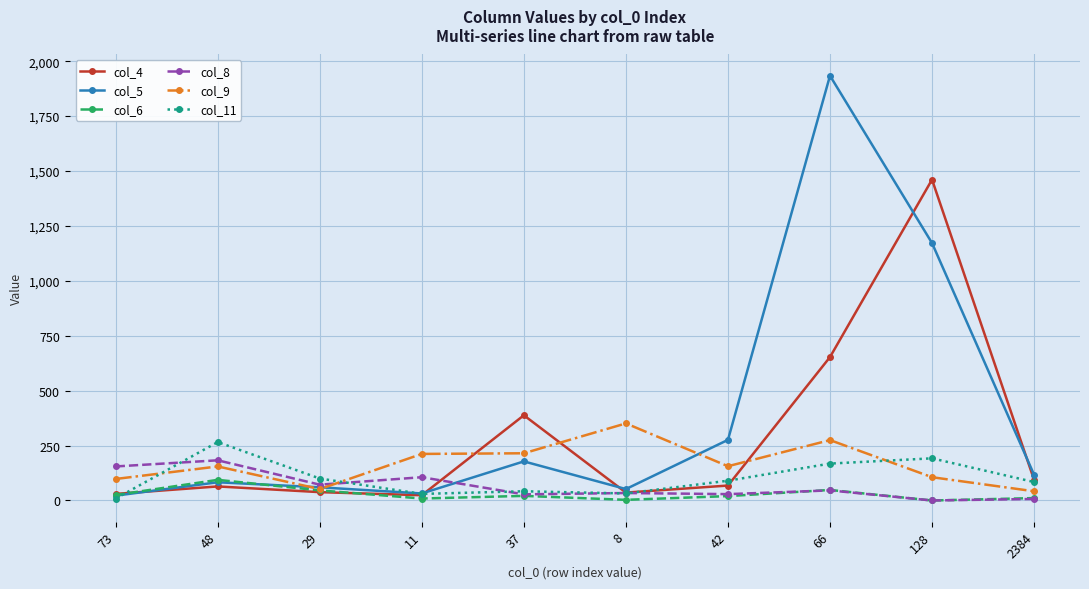

What are all the series names shown in the legend?

col_4, col_5, col_6, col_8, col_9, col_11